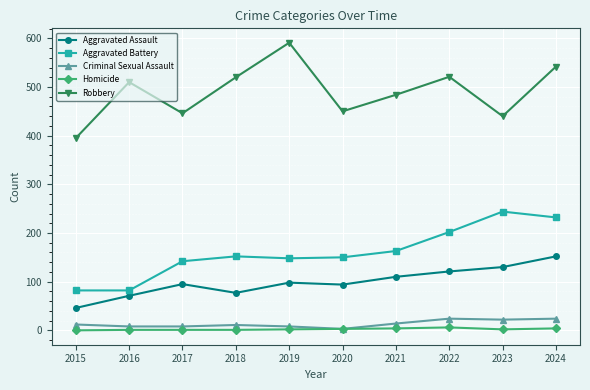

What value does the Aggravated Battery series have at 2022, to the nearest 5?

200